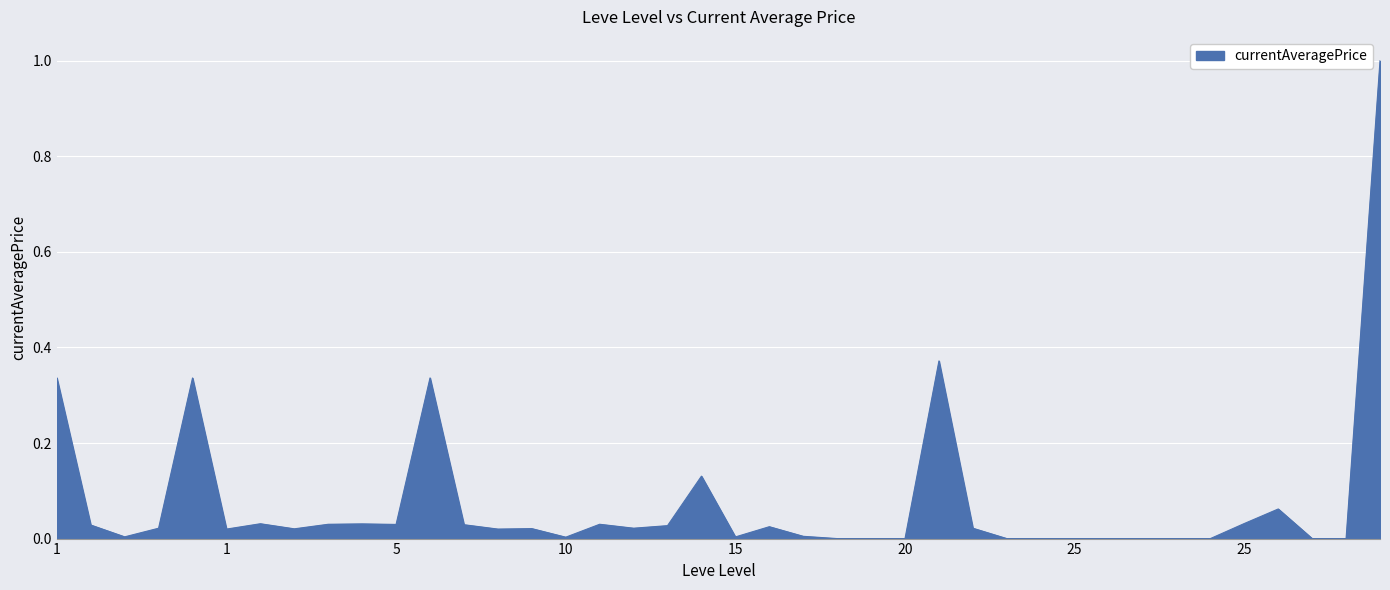

What is the greatest value displayed?

1.0